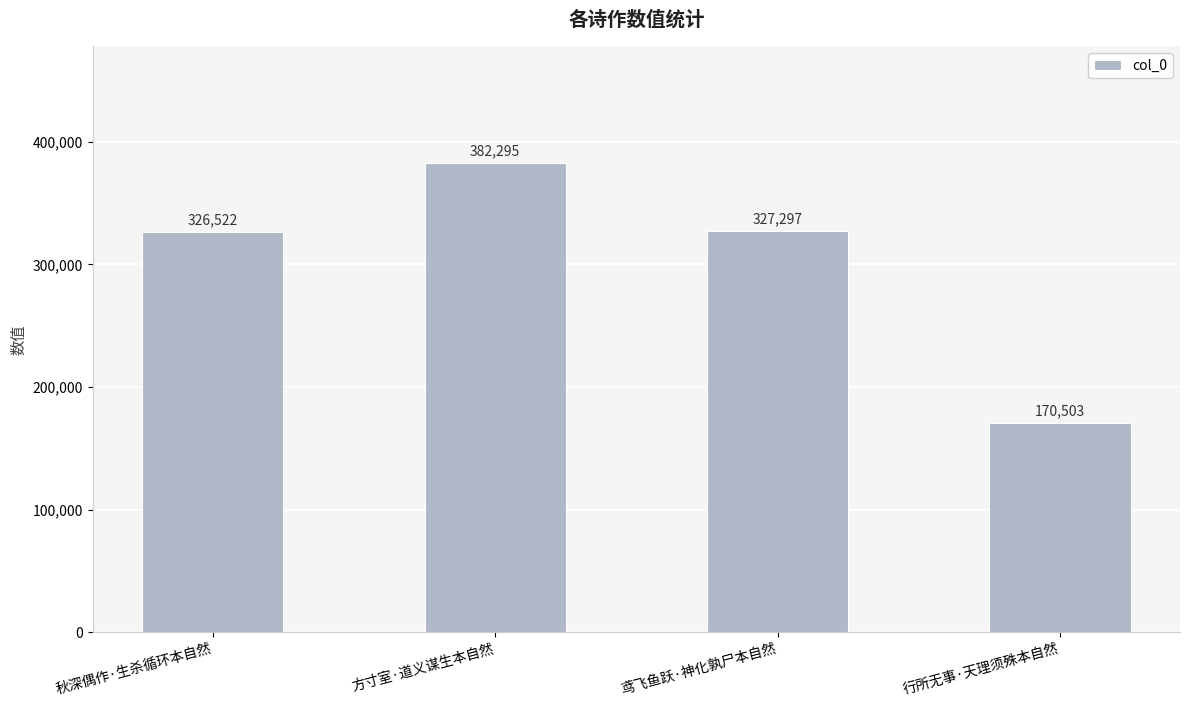

What is the approximate value at 方寸室·道义谋生本自然, to the nearest 10?

382300